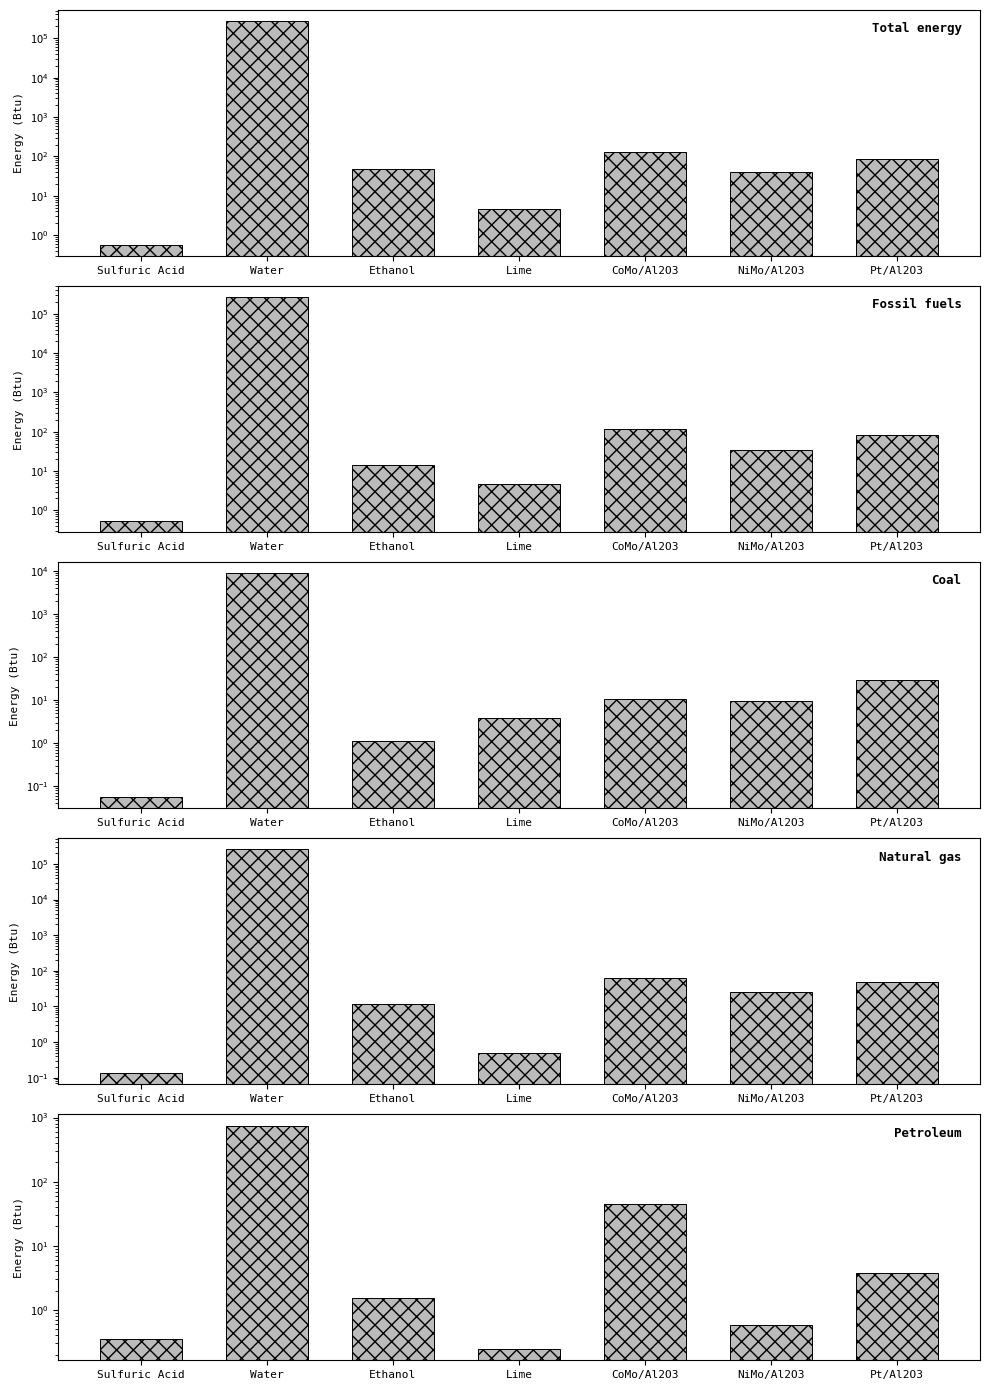

How many bars are there in each group?

5